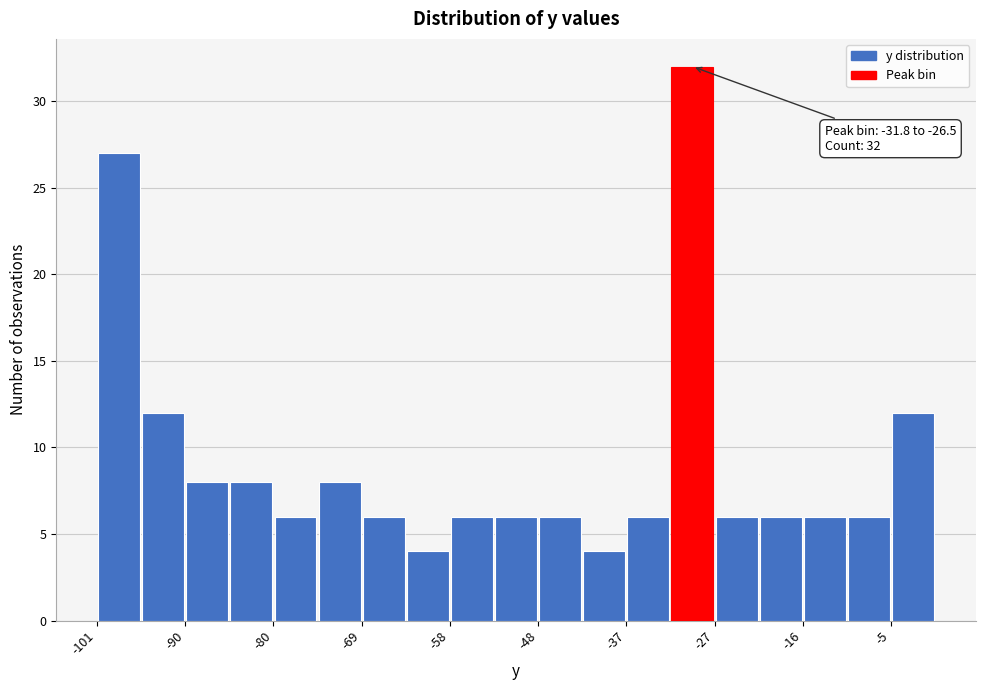

Around what value on the x-axis is the tallest bar? Give the approximate position of its centre, as read against the axis.

-30